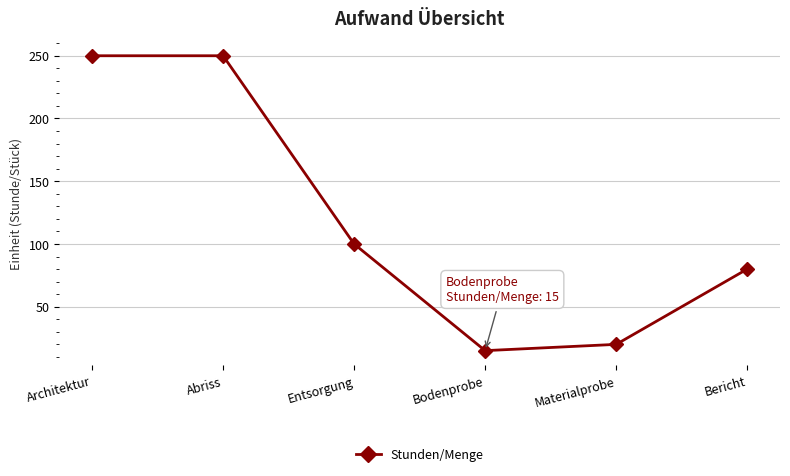

Where is the data nearest to the value 132?

Entsorgung